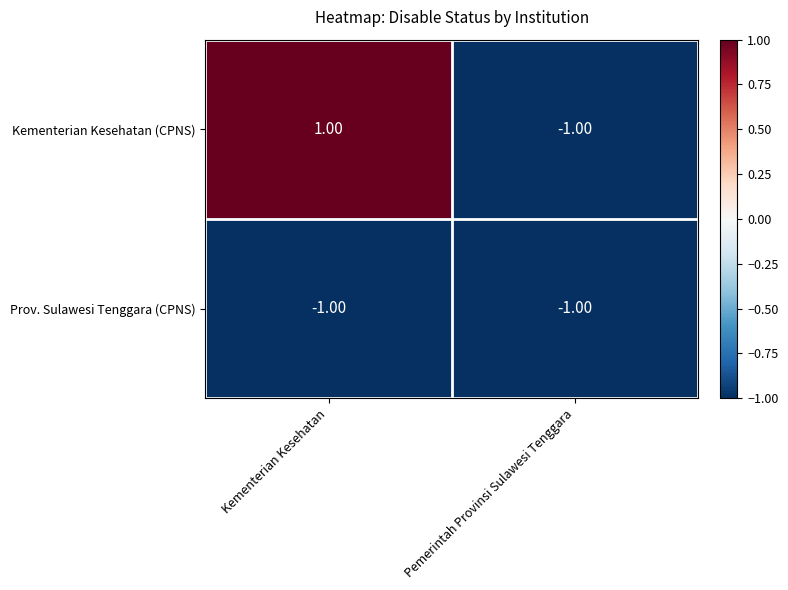

Rank the series by their average value, from highest to lowest.

Kementerian Kesehatan (CPNS), Prov. Sulawesi Tenggara (CPNS)